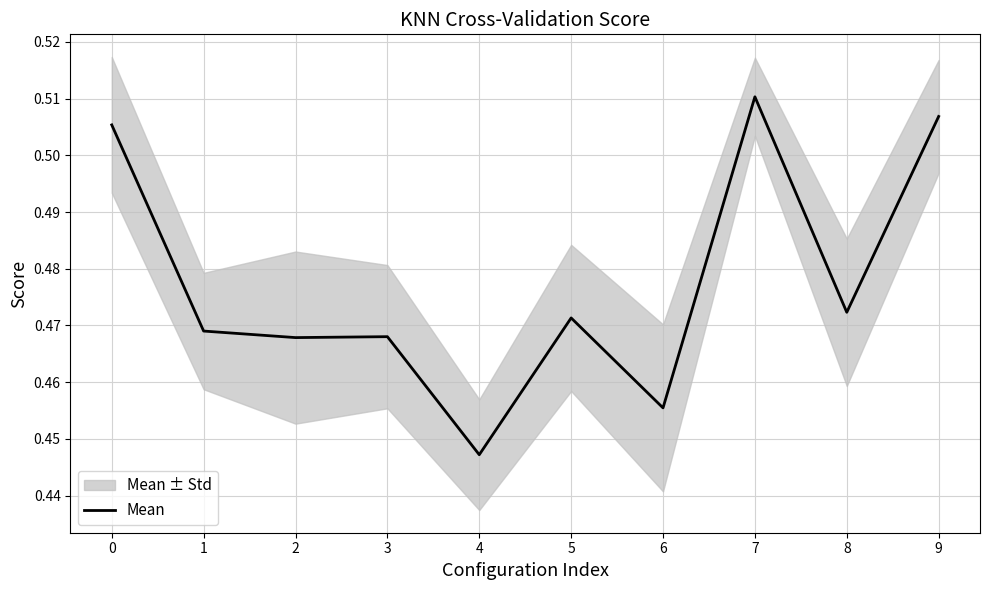

Reading right to left, list all the values displayed in this chart.

0.5	0.5	0.5	0.5	0.5	0.4	0.5	0.5	0.5	0.5